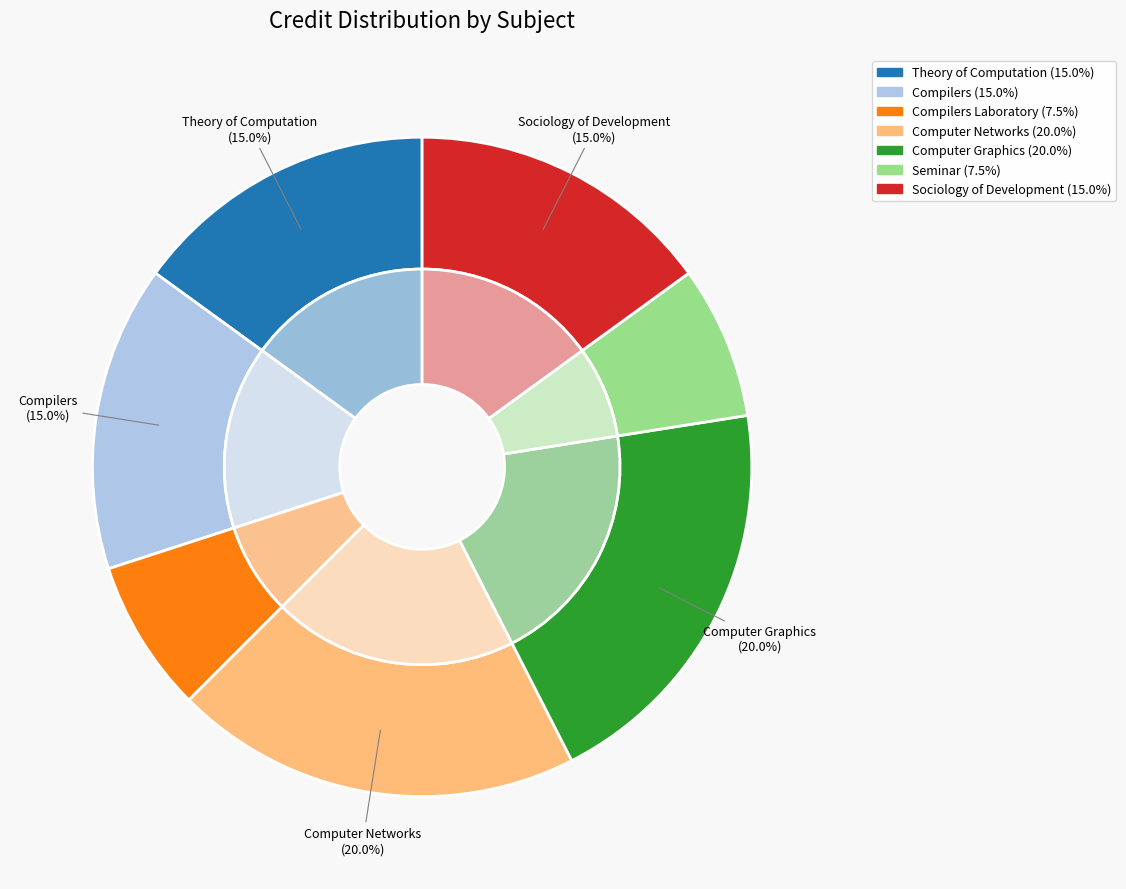

What is the ratio of the value at HS331 Sociology of Development to the value at CS346 Compilers?

1.0